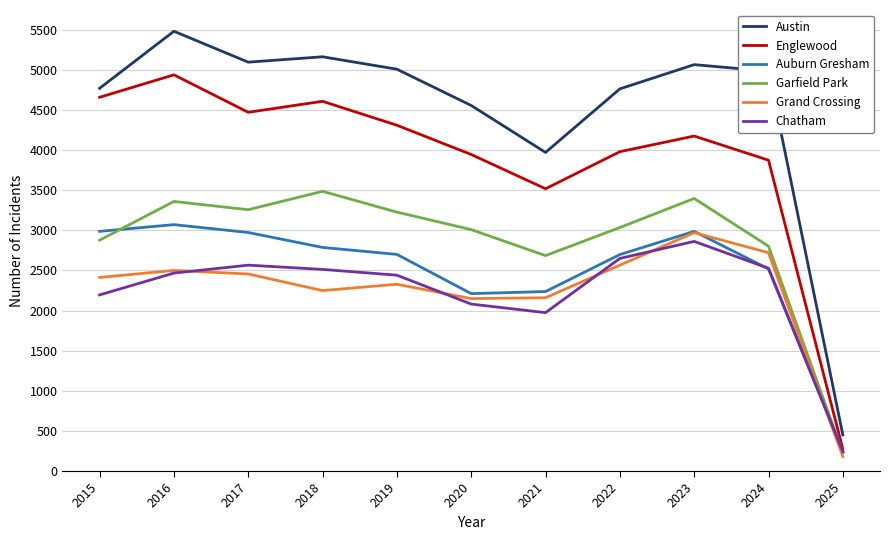

What is the minimum value for Austin?

450